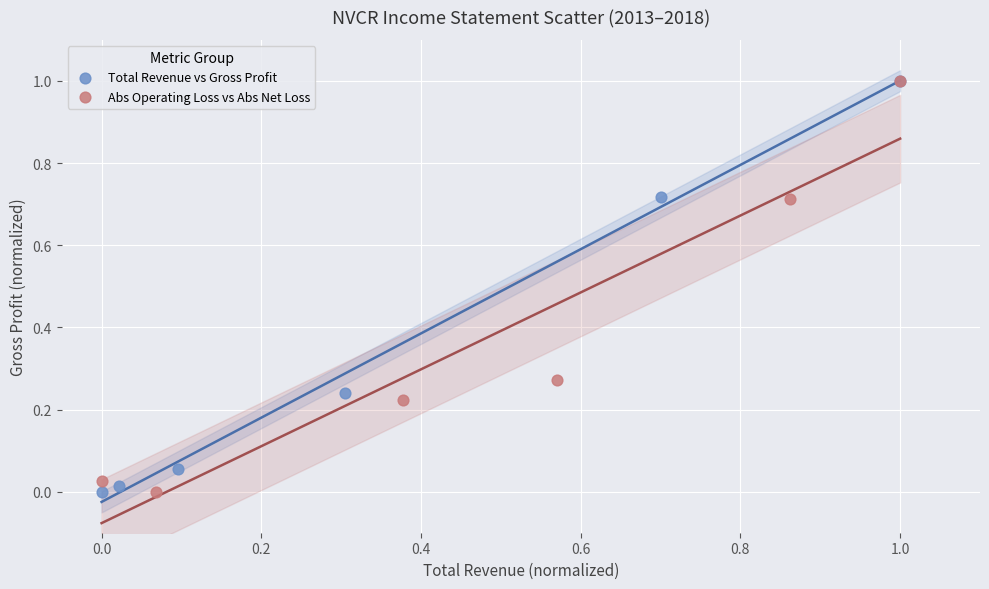

What are all the series names shown in the legend?

Total Revenue vs Gross Profit, Abs Operating Loss vs Abs Net Loss